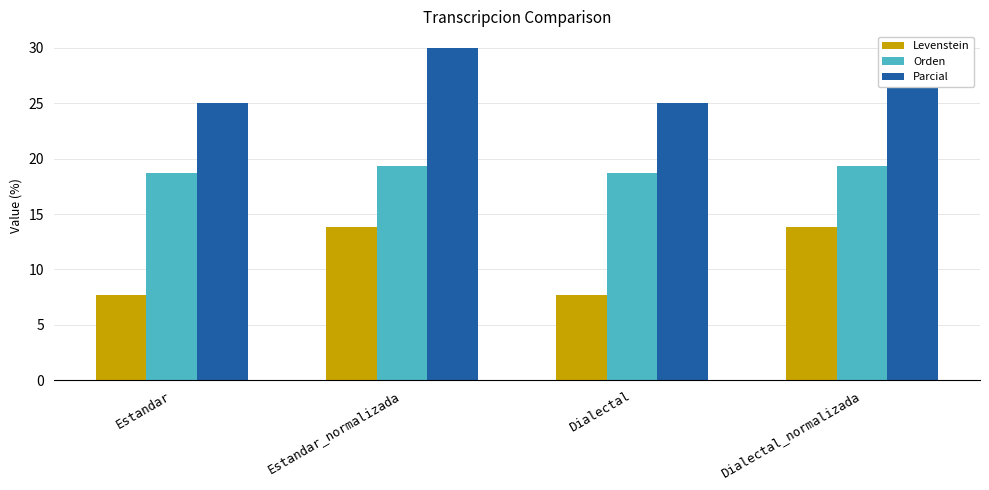

At which category is the sum across all series the highest?

Estandar_normalizada